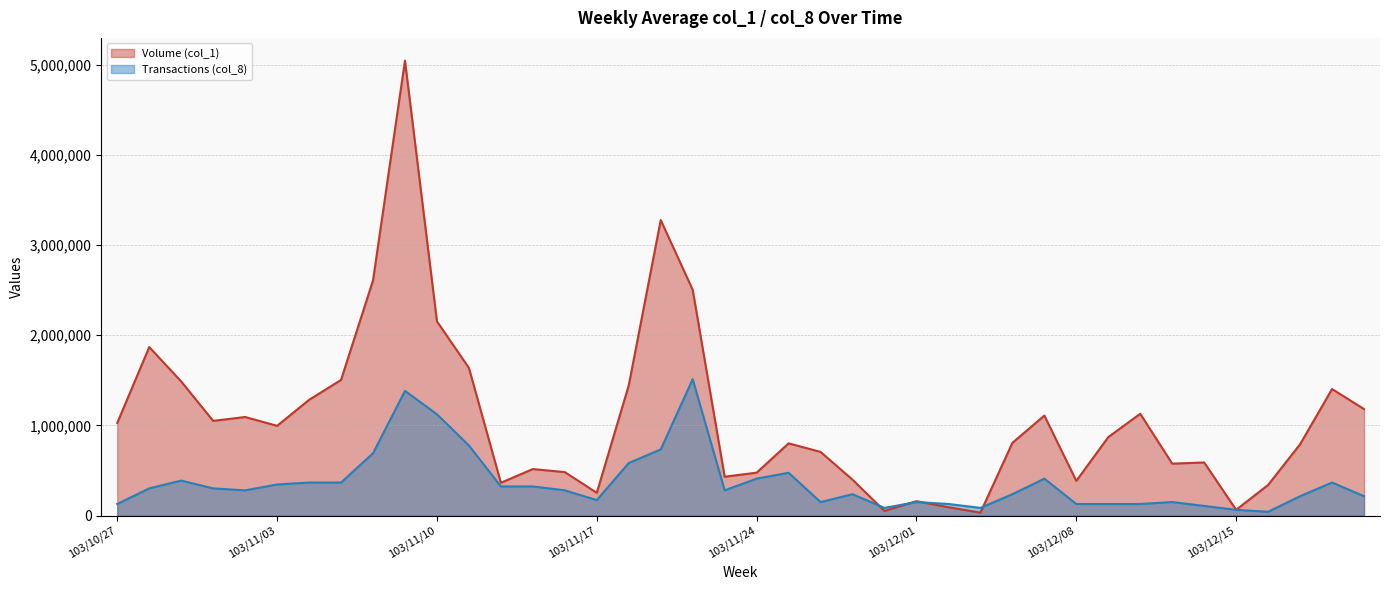

At which label does Transactions (col_8) first exceed 281022?

103/10/28